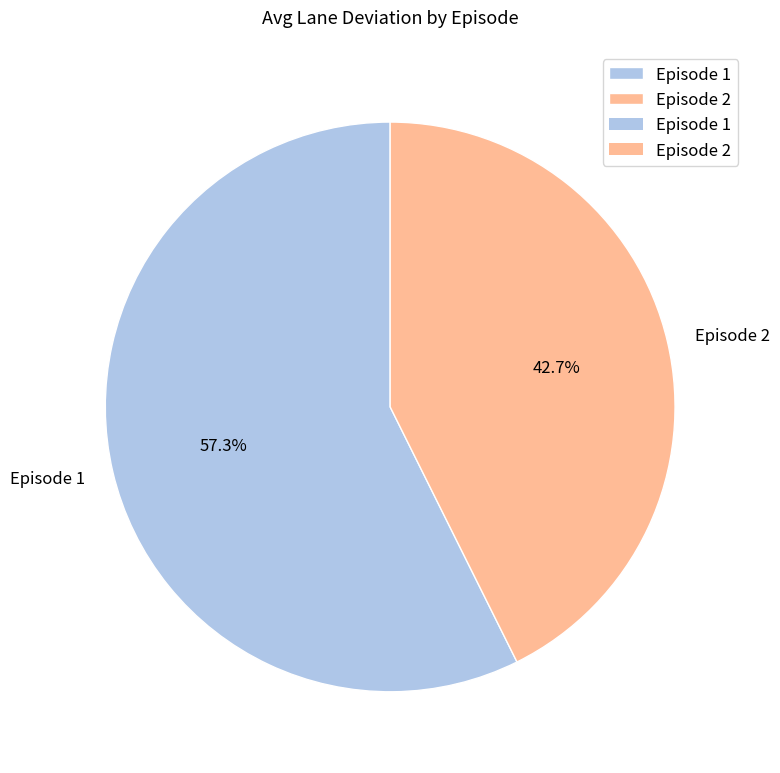

Which slice represents more than half of the pie?

Episode 1